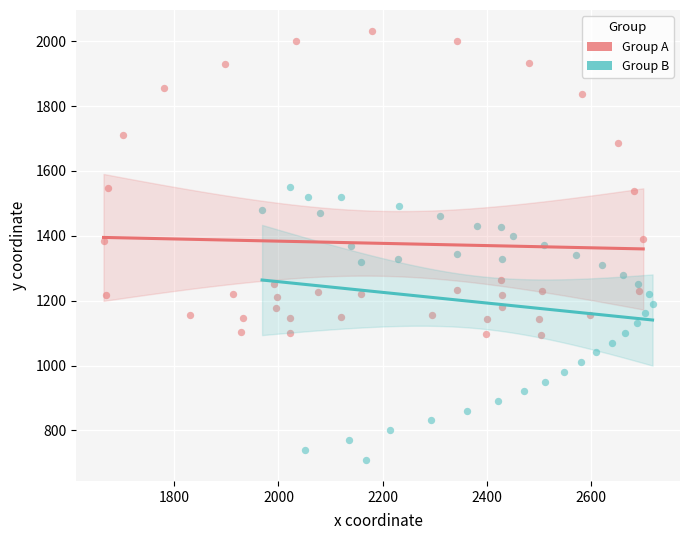

Which series has the widest spread of Y values?

Group A